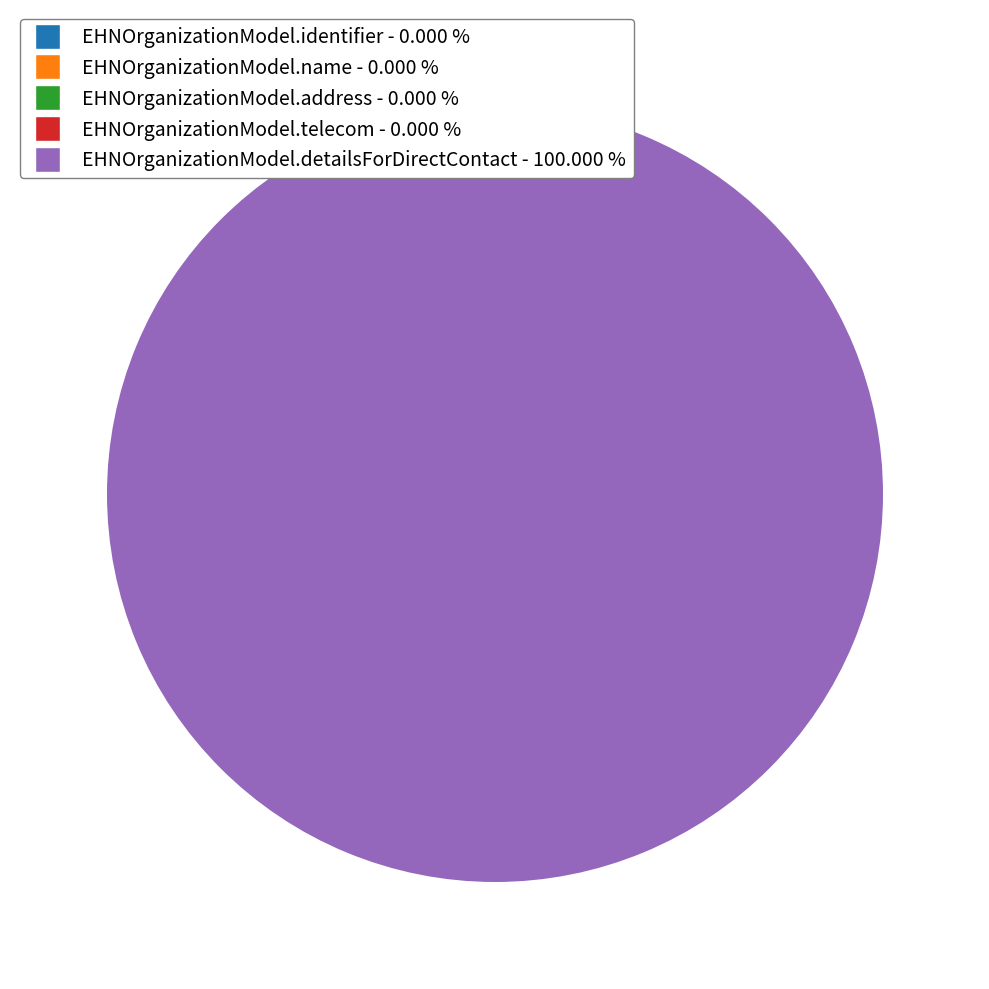

Which slice is the largest?

EHNOrganizationModel.detailsForDirectContact